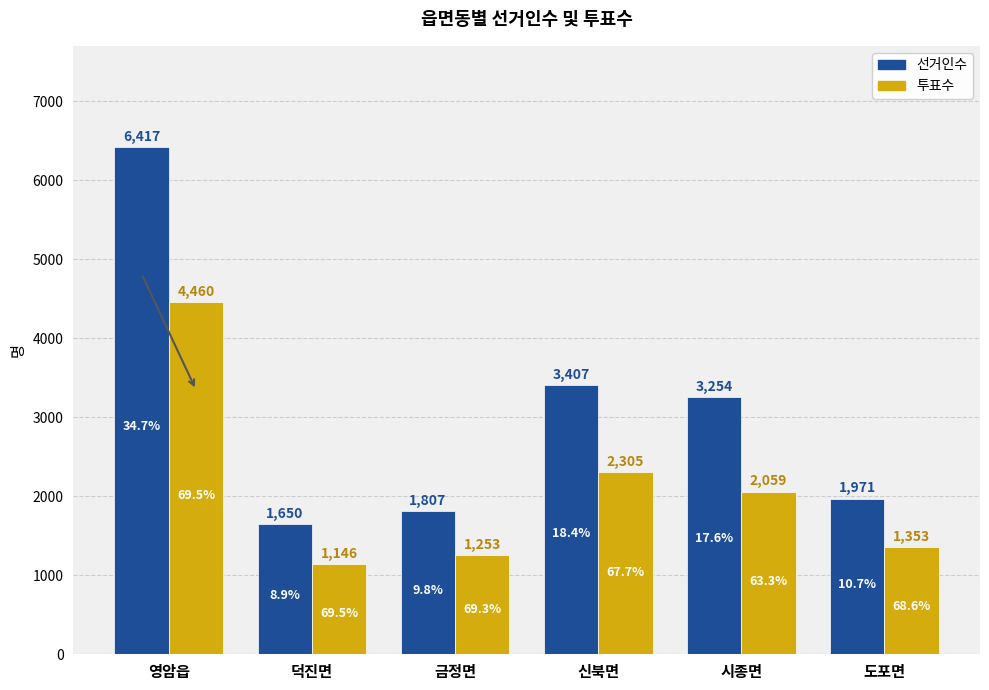

Reading left to right, what are all the values shown in this chart?

선거인수: 영암읍=6417	덕진면=1650	금정면=1807	신북면=3407	시종면=3254	도포면=1971
투표수: 영암읍=4460	덕진면=1146	금정면=1253	신북면=2305	시종면=2059	도포면=1353